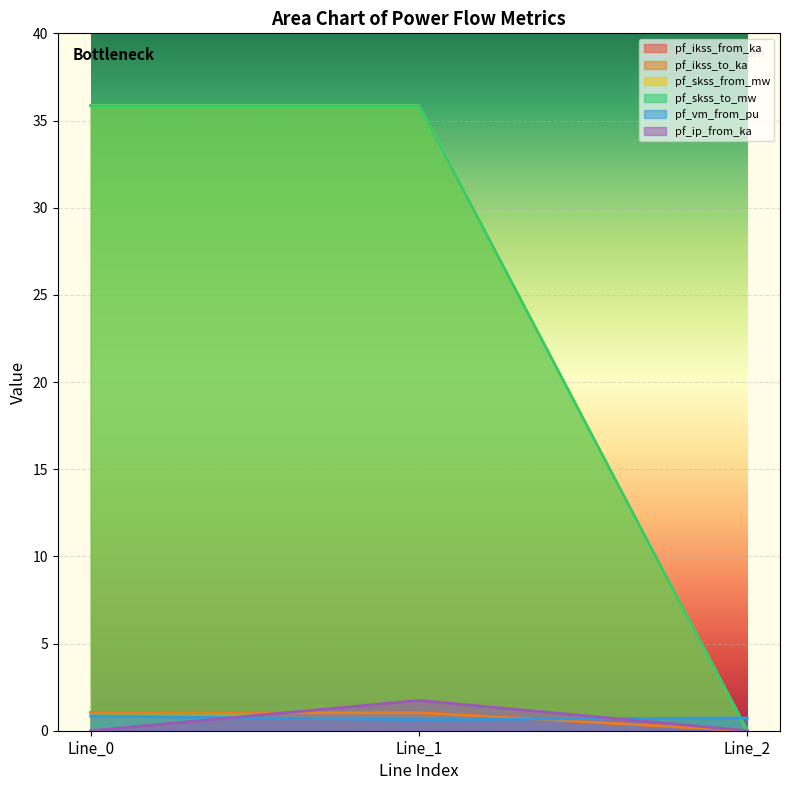

Rank the series by their maximum value, from lowest to highest.

pf_vm_from_pu, pf_ikss_from_ka, pf_ikss_to_ka, pf_ip_from_ka, pf_skss_from_mw, pf_skss_to_mw